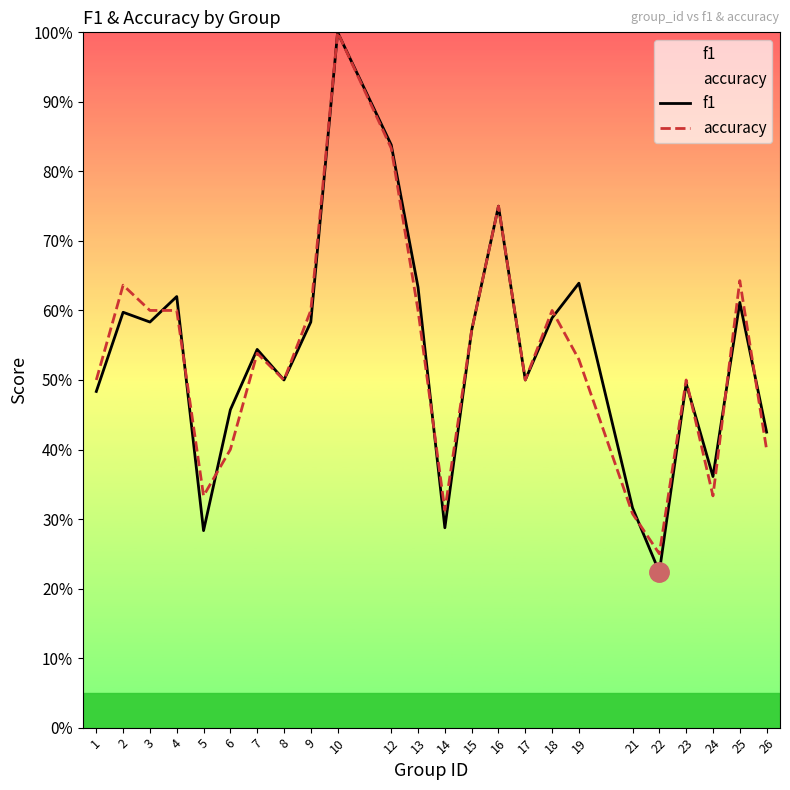

Which series has the largest total across all categories?

f1